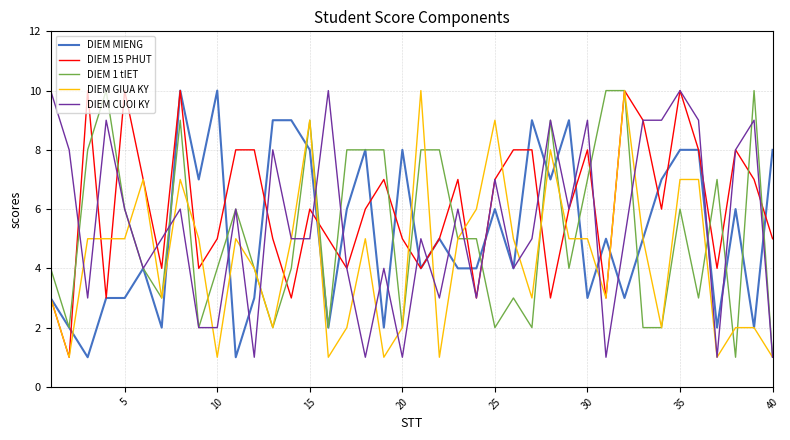

How many values in the DIEM 1 tIET series are below 5?

20